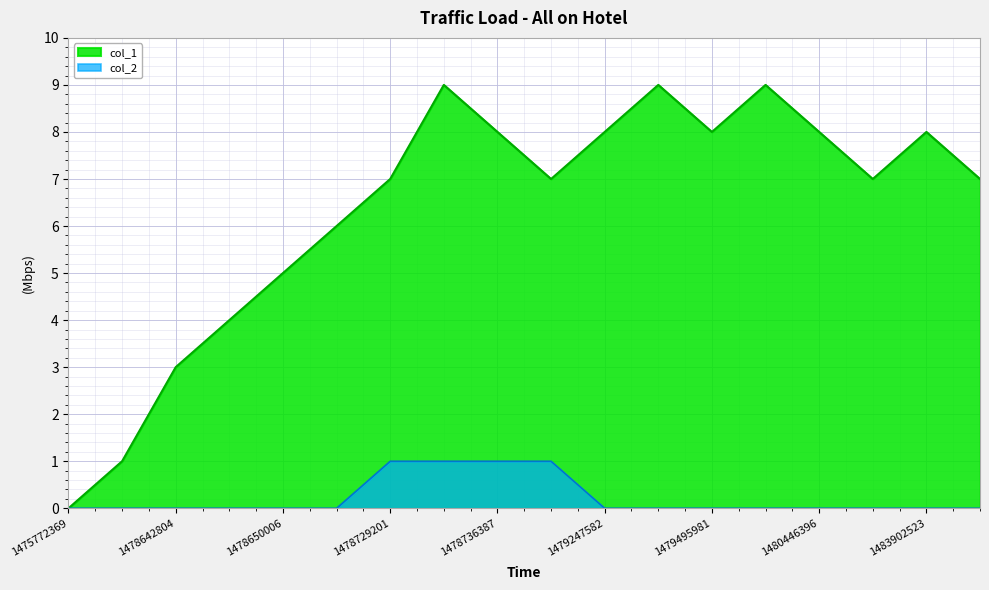

Read the col_1 value at 1478729201.

7